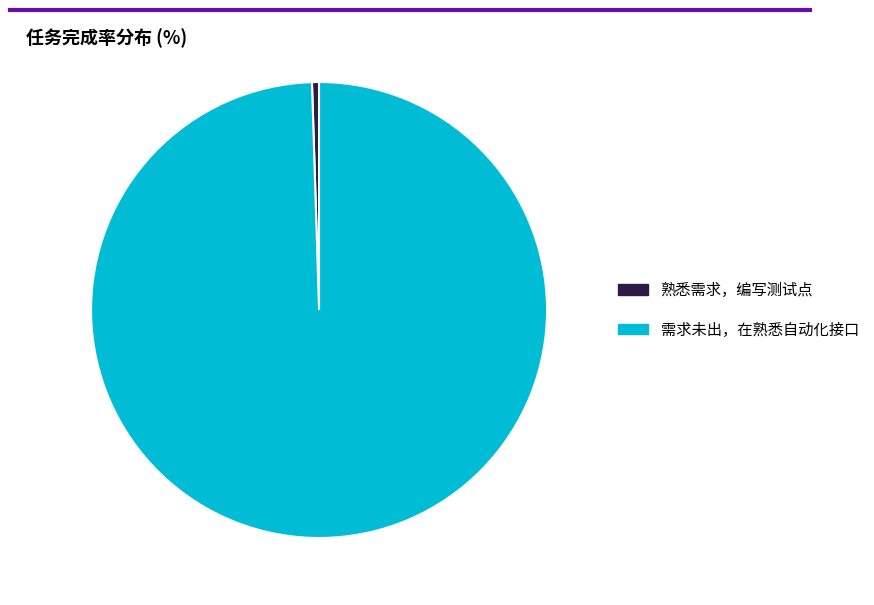

How many slices are in this pie chart?

2